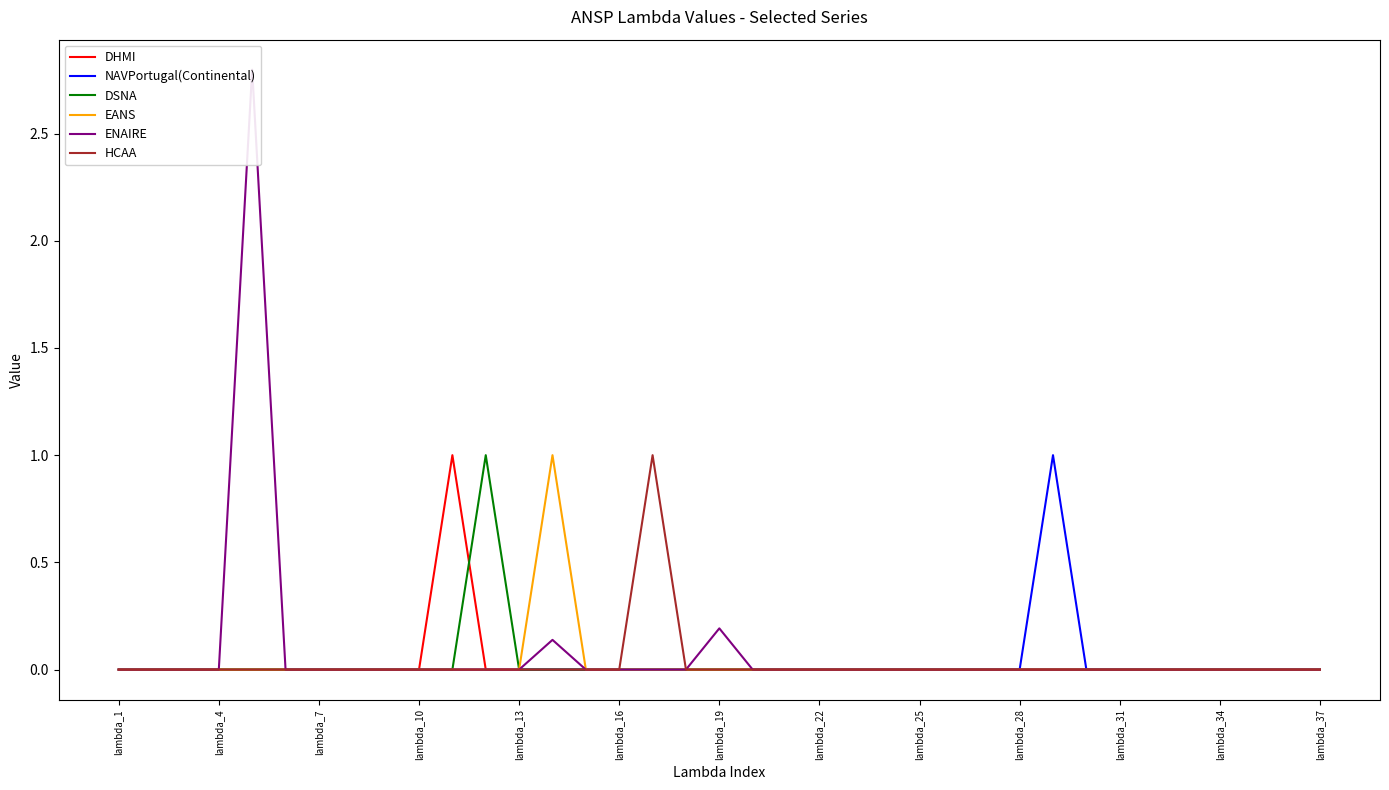

The value of DHMI at lambda_13 is -1. True or false?

False